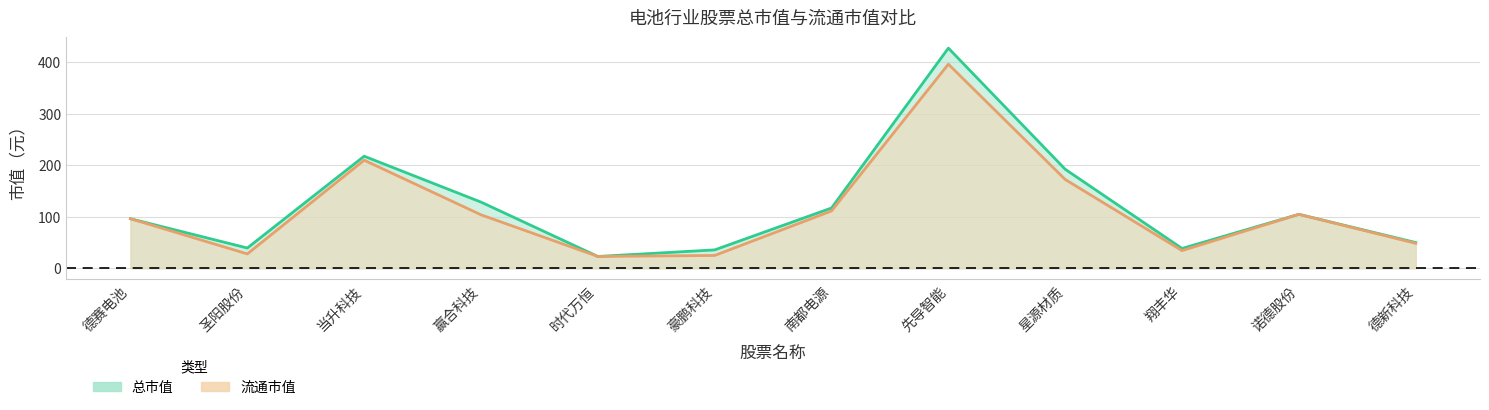

What is the value of the 总市值 point at the 6th from the left?

35.6